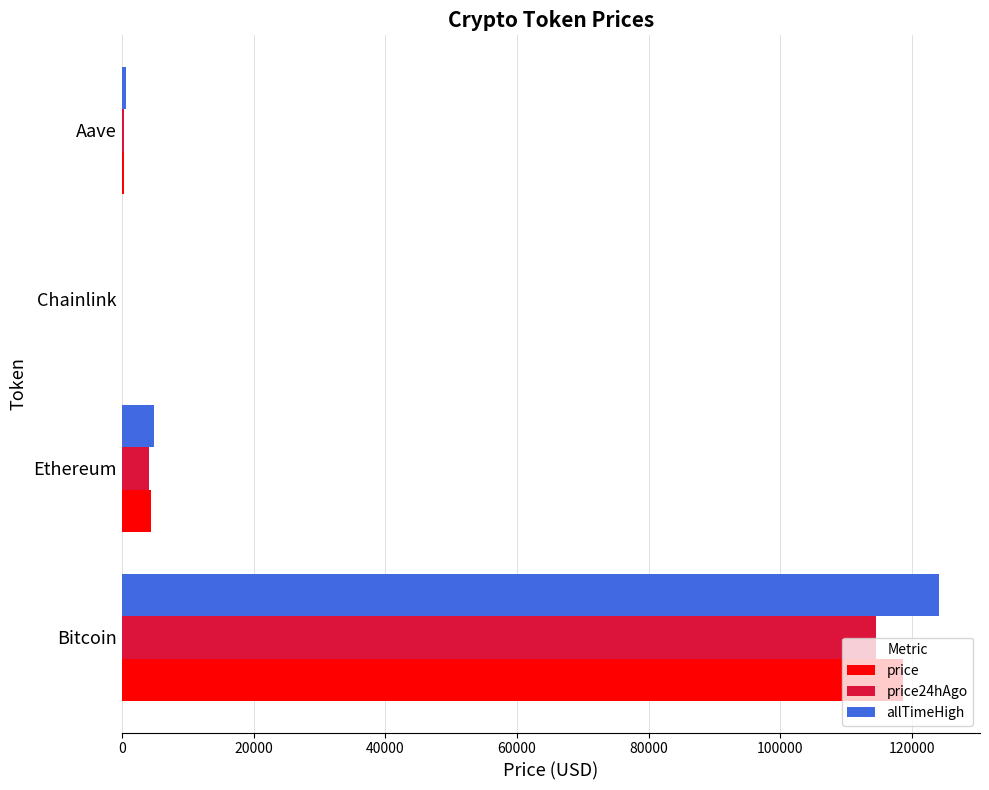

What is the highest value of the allTimeHigh series?

124128.0